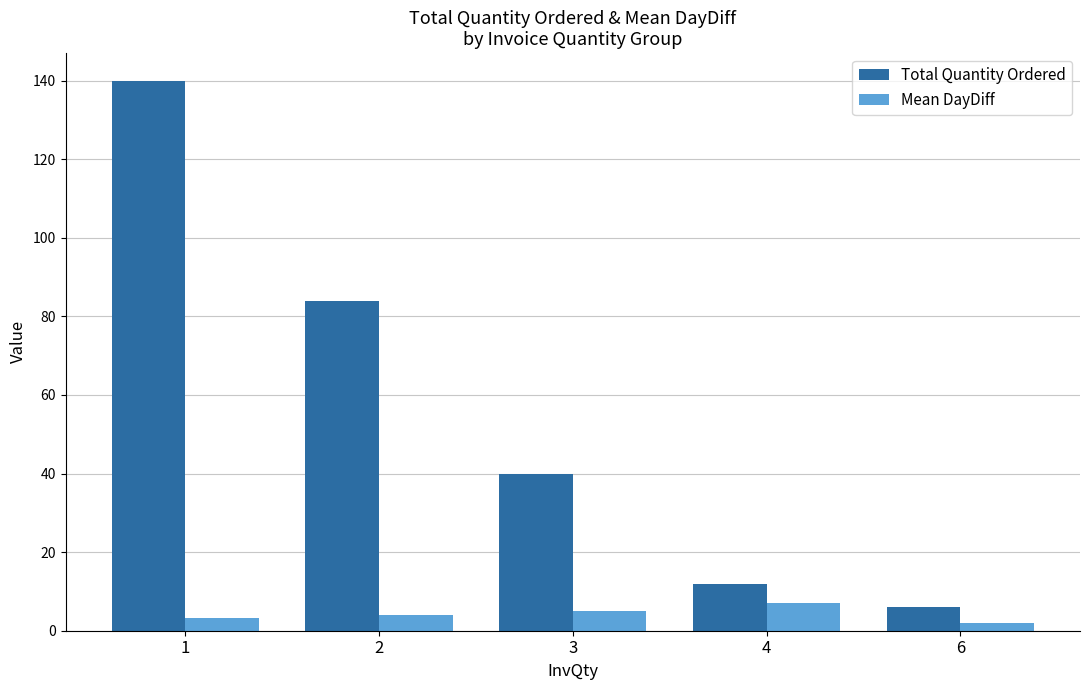

Reading left to right, extract all data points from this chart.

Total Quantity Ordered: 1=140.0	2=84.0	3=40.0	4=12.0	6=6.0
Mean DayDiff: 1=3.3	2=4.0	3=5.0	4=7.0	6=2.0